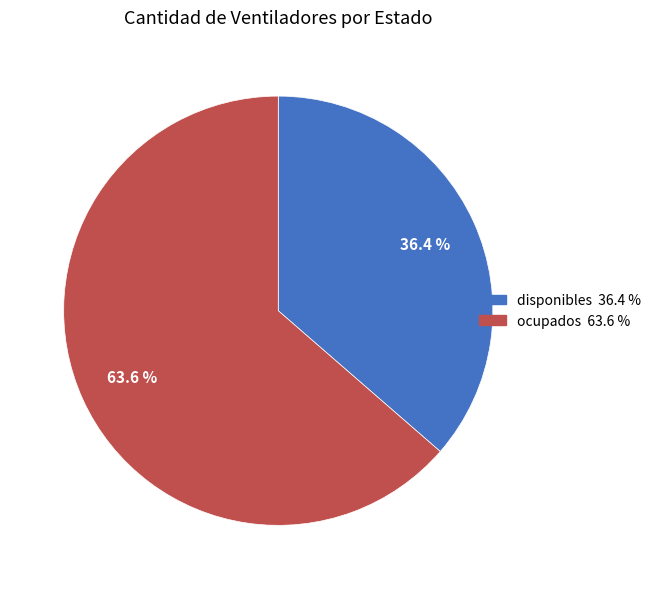

What percentage is NOT represented by disponibles?

63.6%